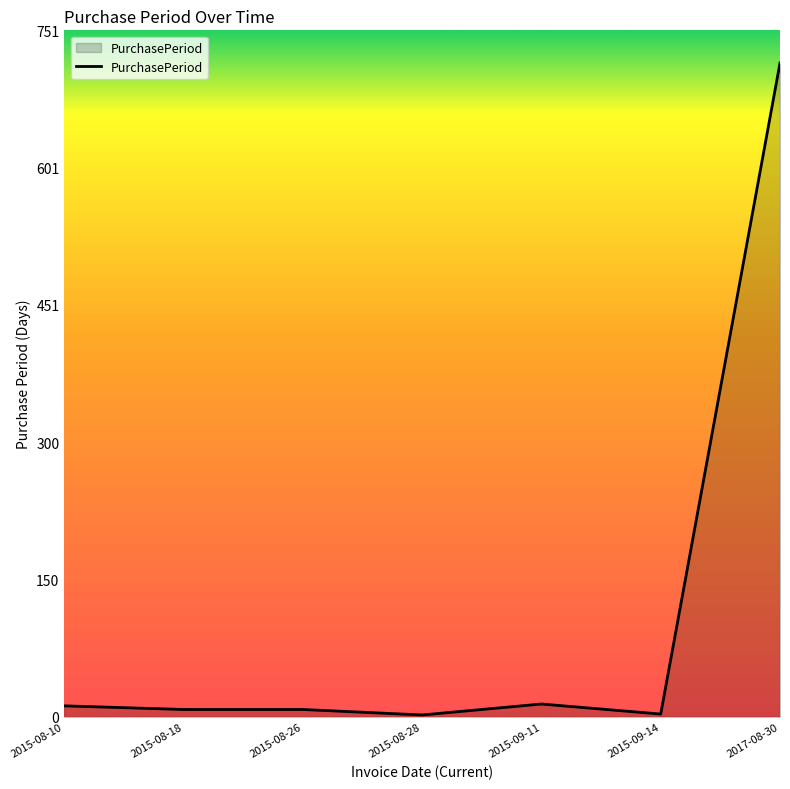

What is the greatest value displayed?

716